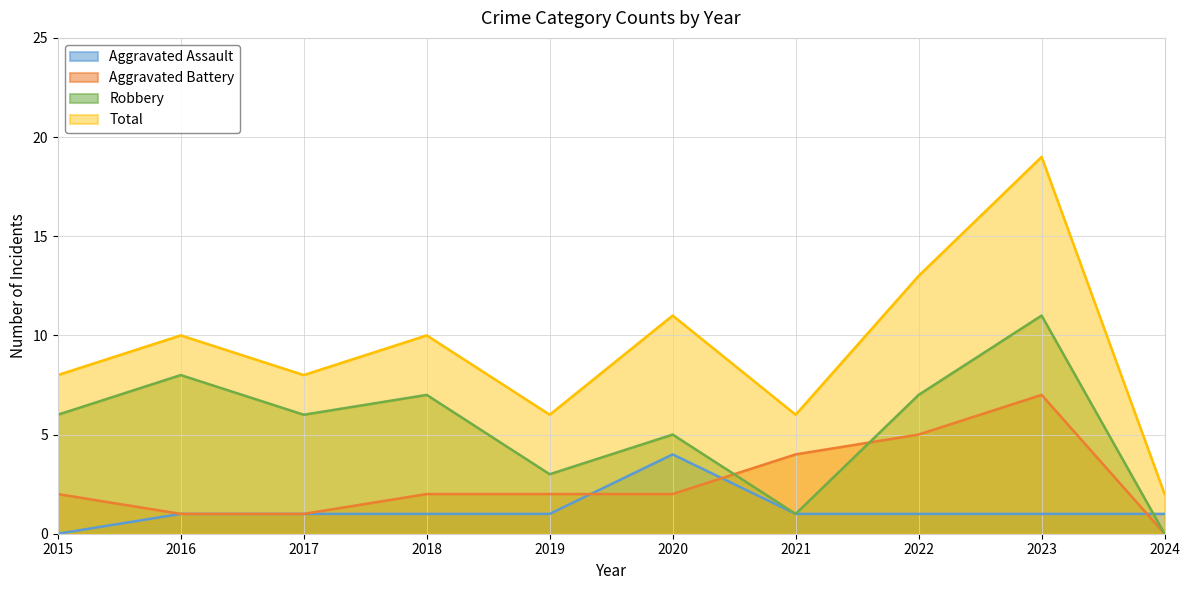

What is the value of the Aggravated Assault point at the 8th from the left?

1